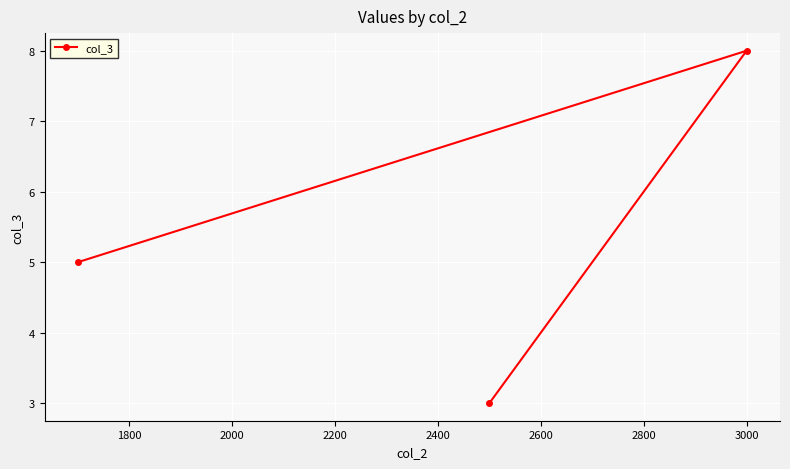

What is the sum of all values?

16